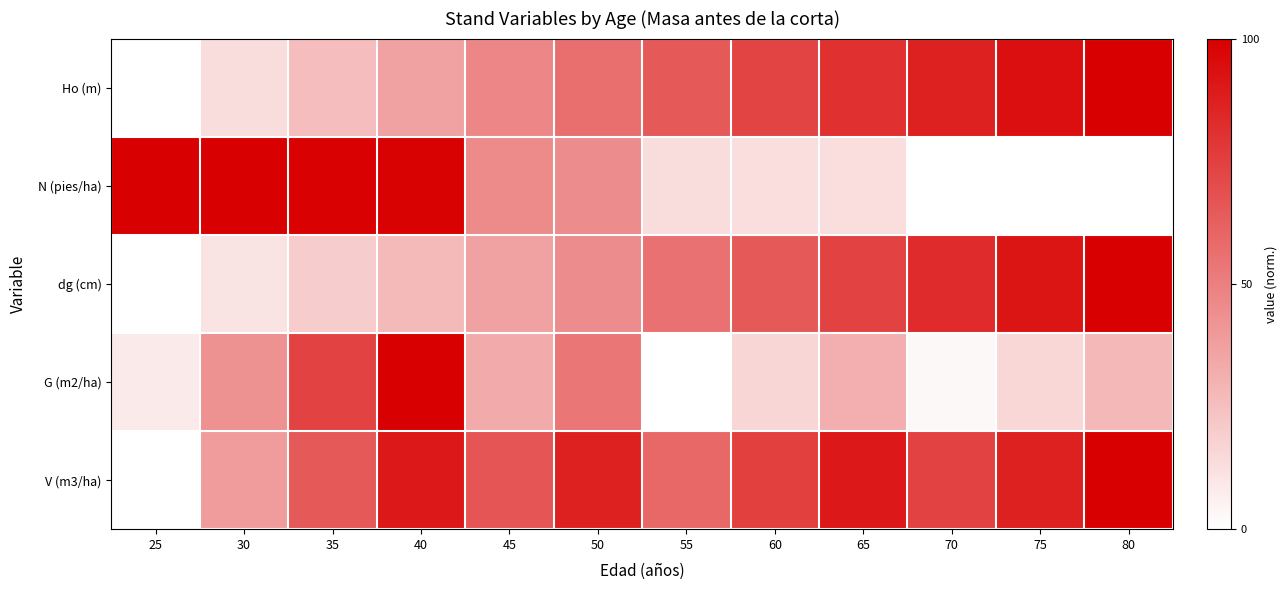

What is the greatest value displayed?

1.0